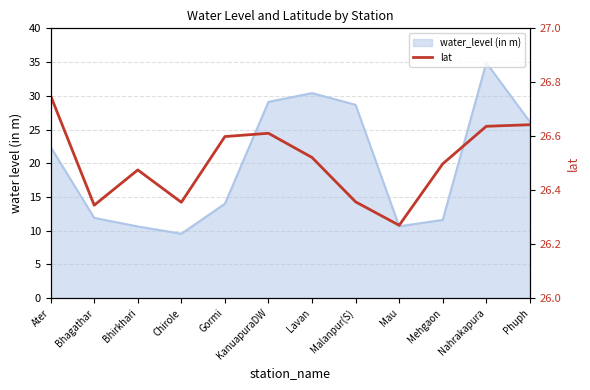

How many points are lower than both their immediate neighbors (excluding endpoints)?

3